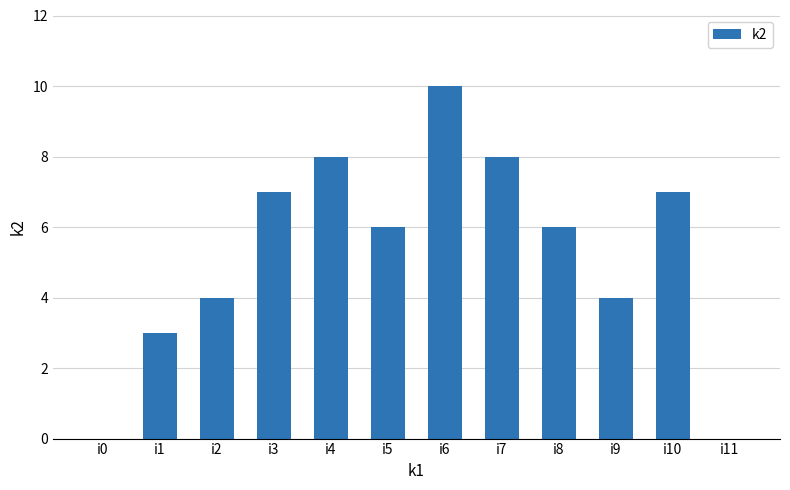

What is the maximum value shown in the chart?

10